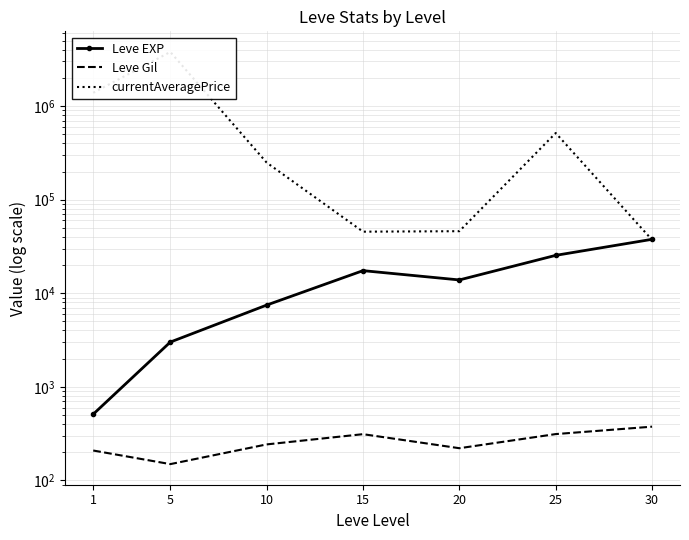

Where is the first local minimum for currentAveragePrice?

15